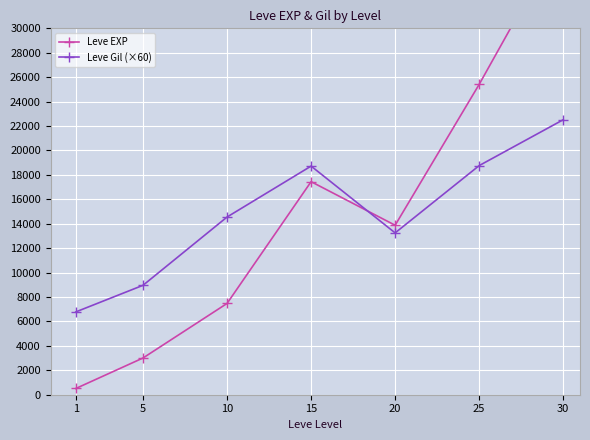

The value of Leve Gil (×60) at 1 is 10460.4. True or false?

False